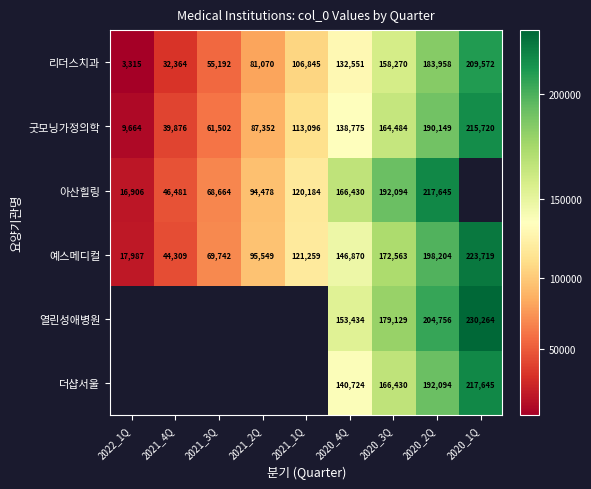

The value of 굿모닝가정의학 at 2022_1Q is 13842.7. True or false?

False